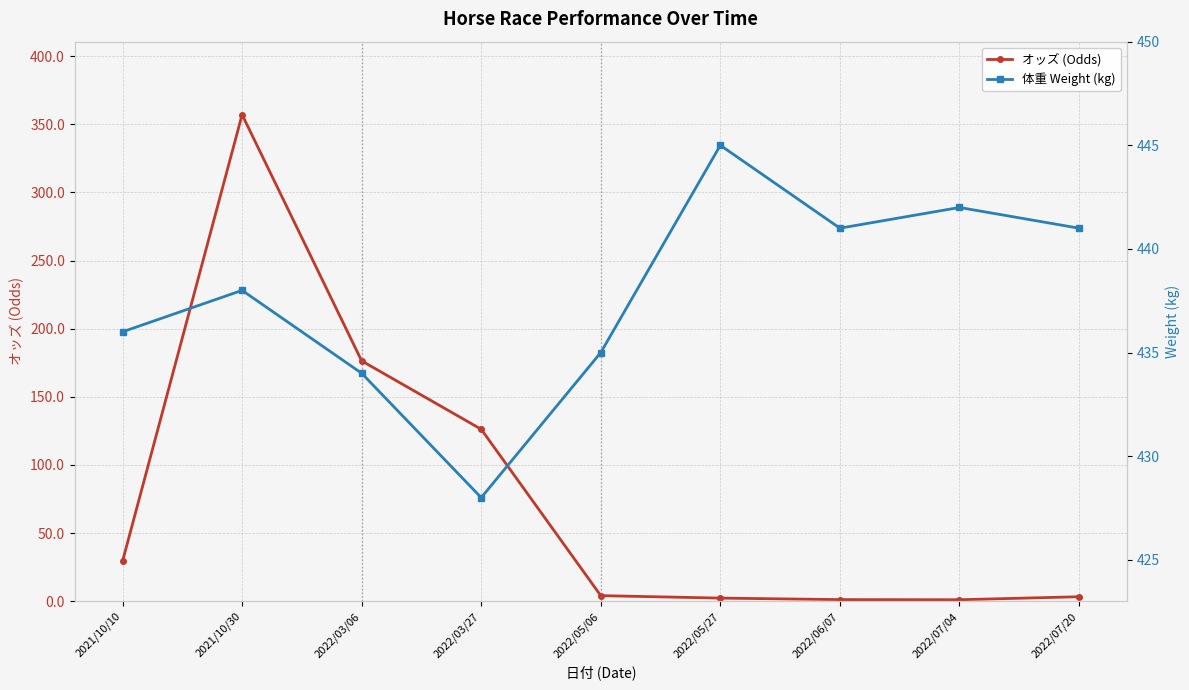

Rank the categories by 体重 Weight (kg) value from highest to lowest.

2022/05/27, 2022/07/04, 2022/06/07, 2022/07/20, 2021/10/30, 2021/10/10, 2022/05/06, 2022/03/06, 2022/03/27